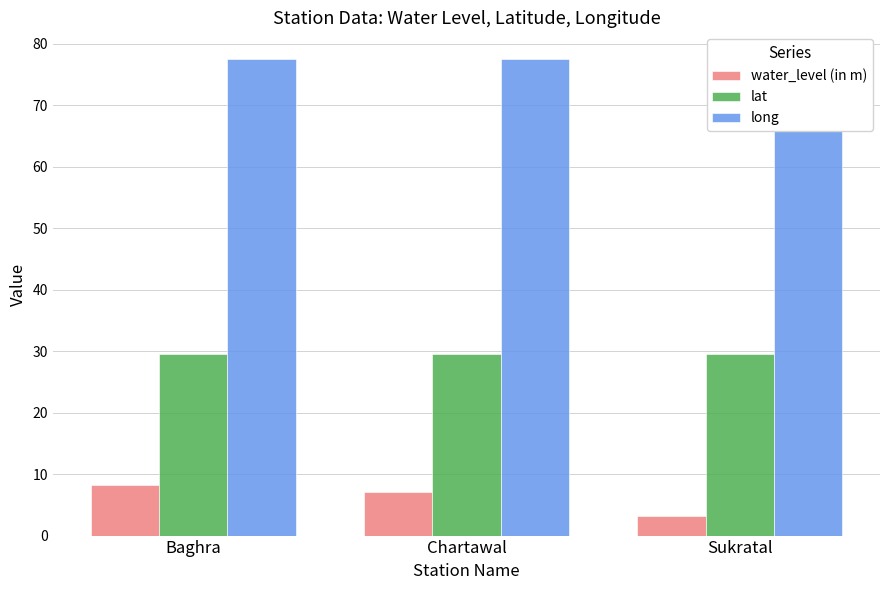

What is the value of the water_level (in m) bar at the 3rd from the left?

3.1